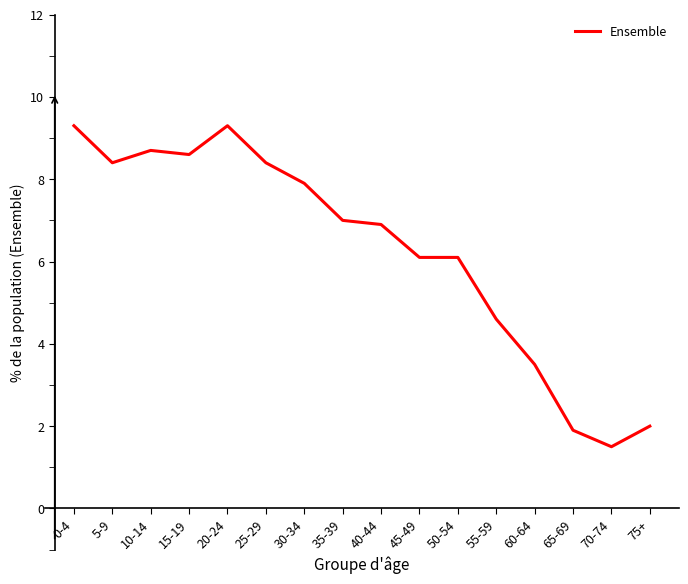

At which category does the chart reach its minimum across all series?

70-74